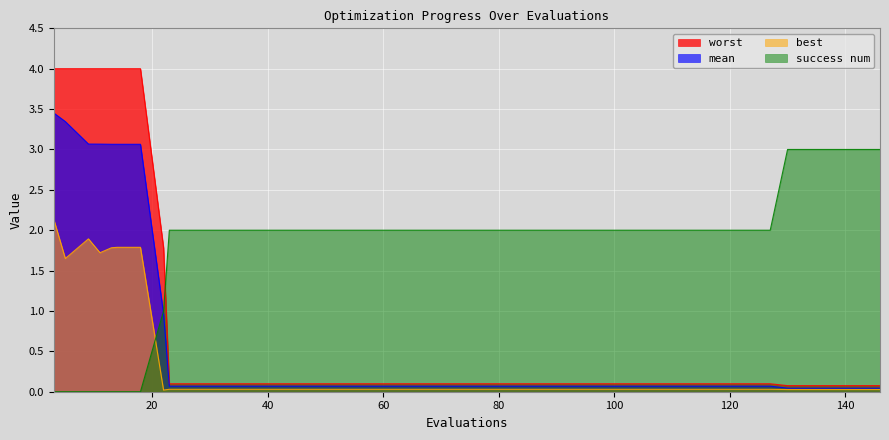

Which series has the largest total across all categories?

success num